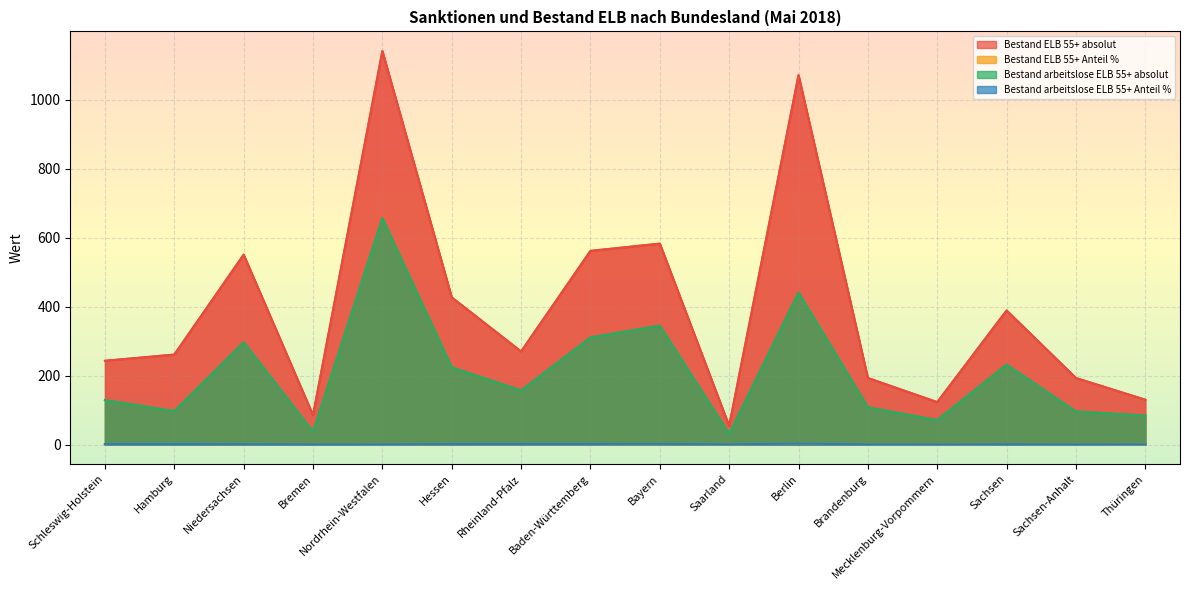

What is the difference between the maximum and minimum values in the Bestand arbeitslose ELB 55+ absolut series?

626.0